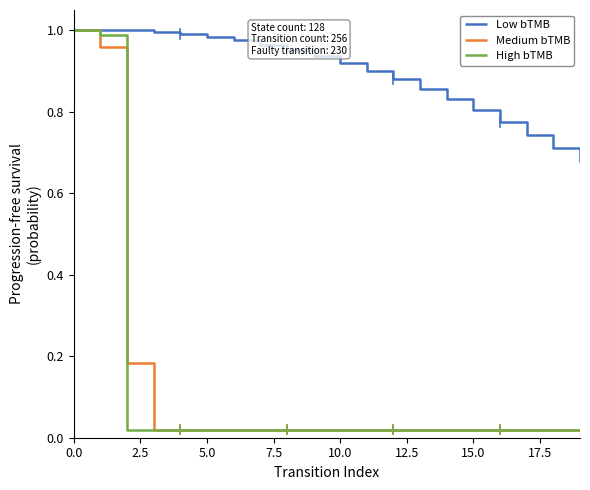

Which series has the largest total across all categories?

Low bTMB